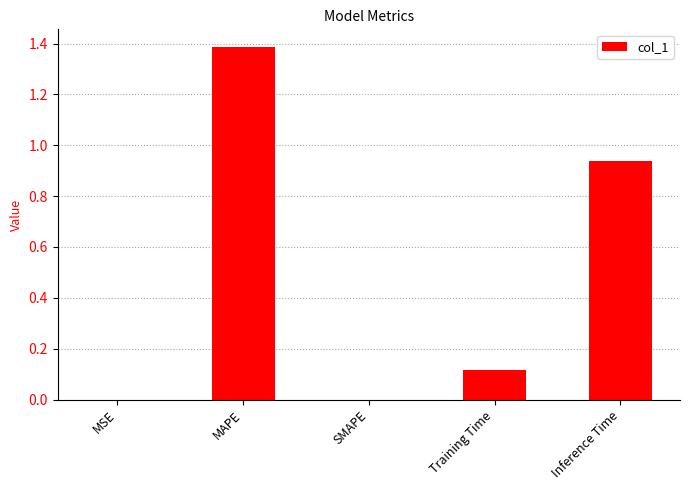

True or false: the data shows -0.5 at SMAPE.

False